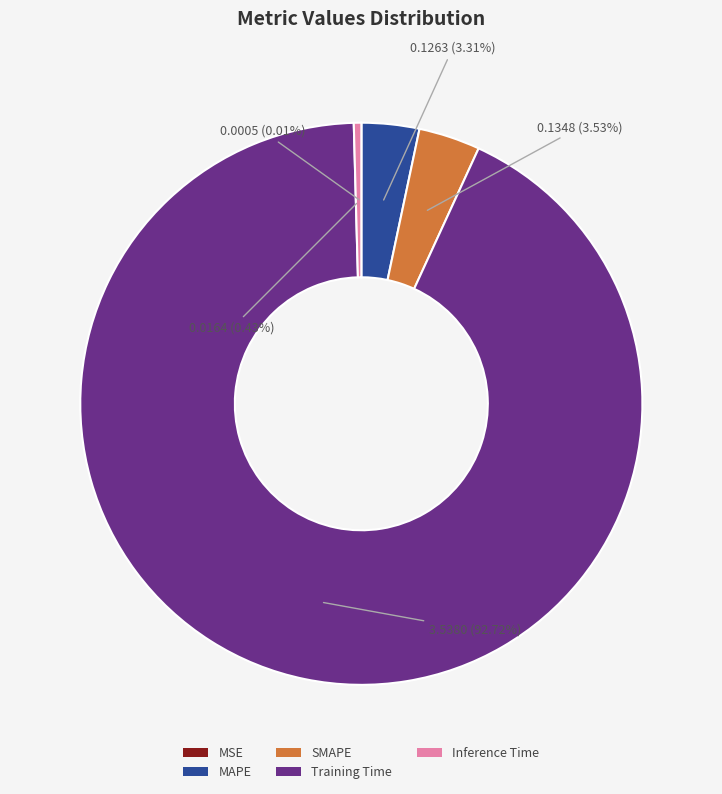

To the nearest percent, what is the difference between the MAPE and Training Time slice percentages?

89%